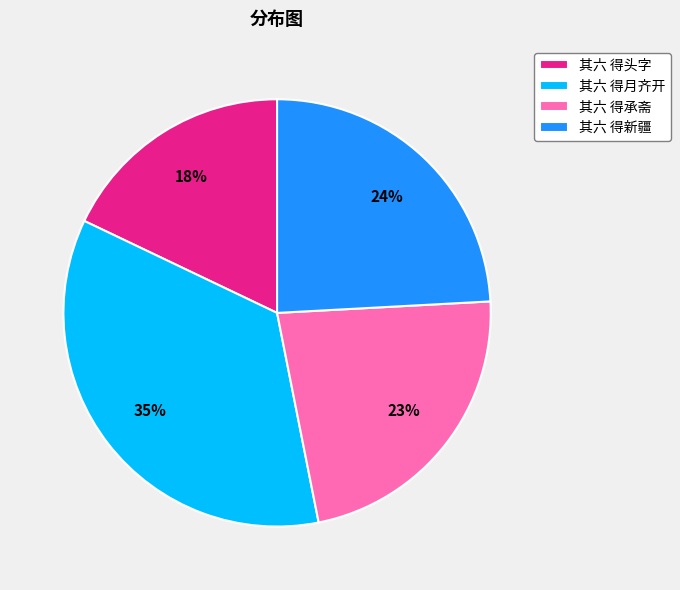

Rank the categories by value from highest to lowest.

其六 得月齐开, 其六 得新疆, 其六 得承斋, 其六 得头字